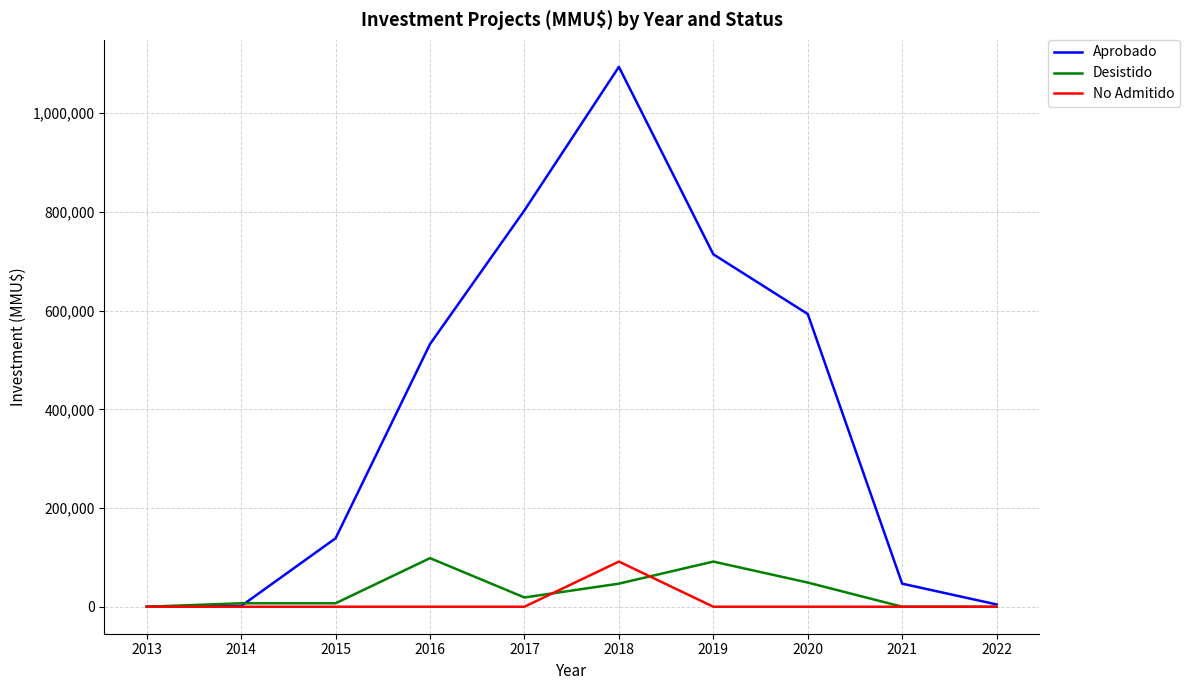

At 2019, list the series in order from largest to smallest.

Aprobado, Desistido, No Admitido